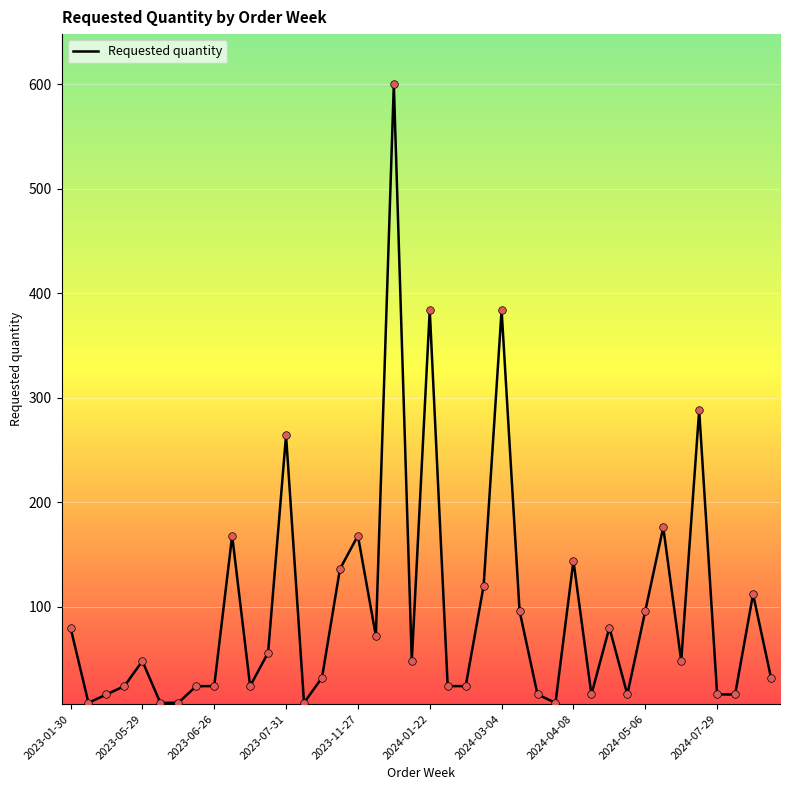

What is the maximum value shown in the chart?

600